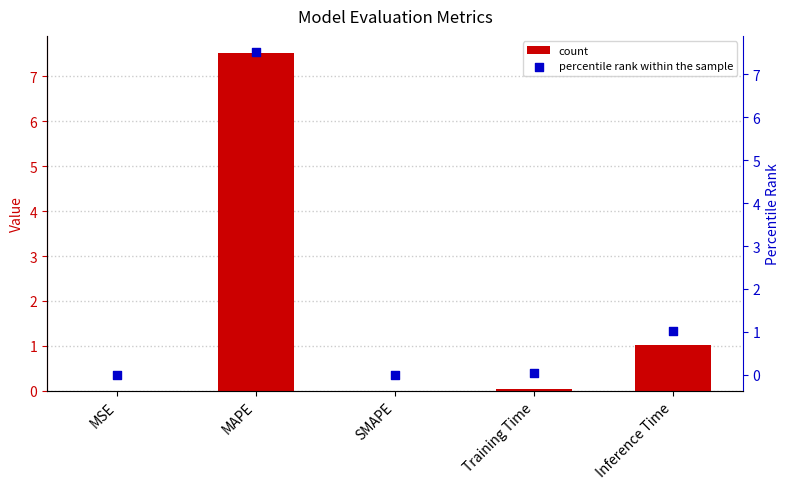

At which category is the sum across all series the highest?

MAPE